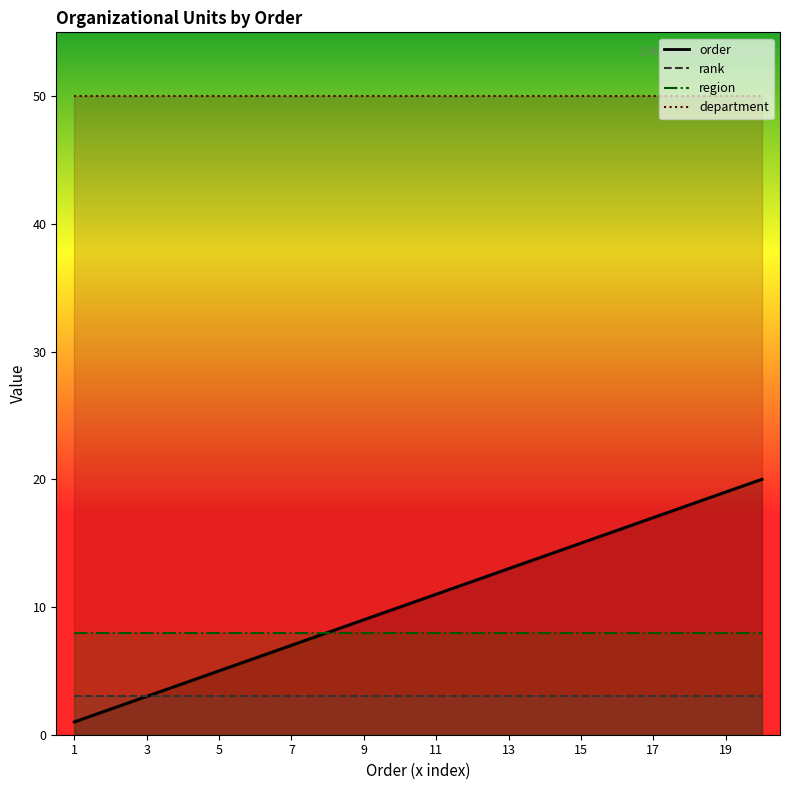

True or false: region and order cross at least once.

False